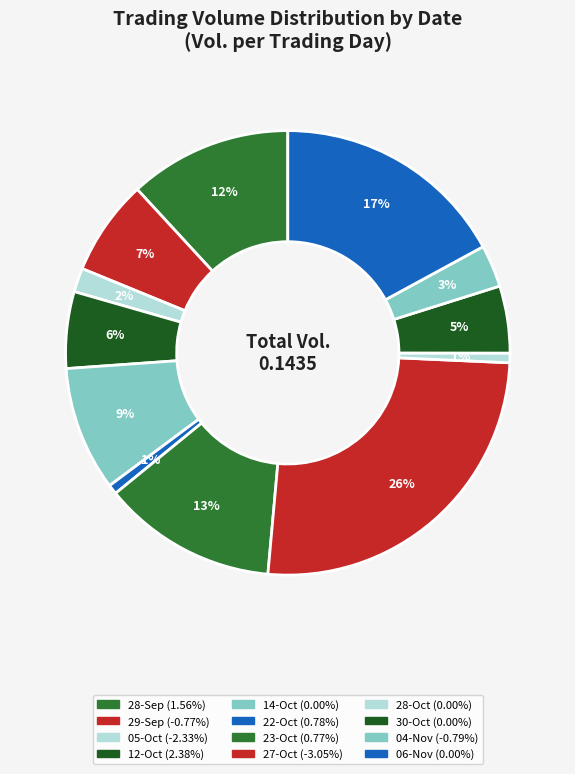

To the nearest percent, what is the difference between the largest and smallest slice percentages?

25%